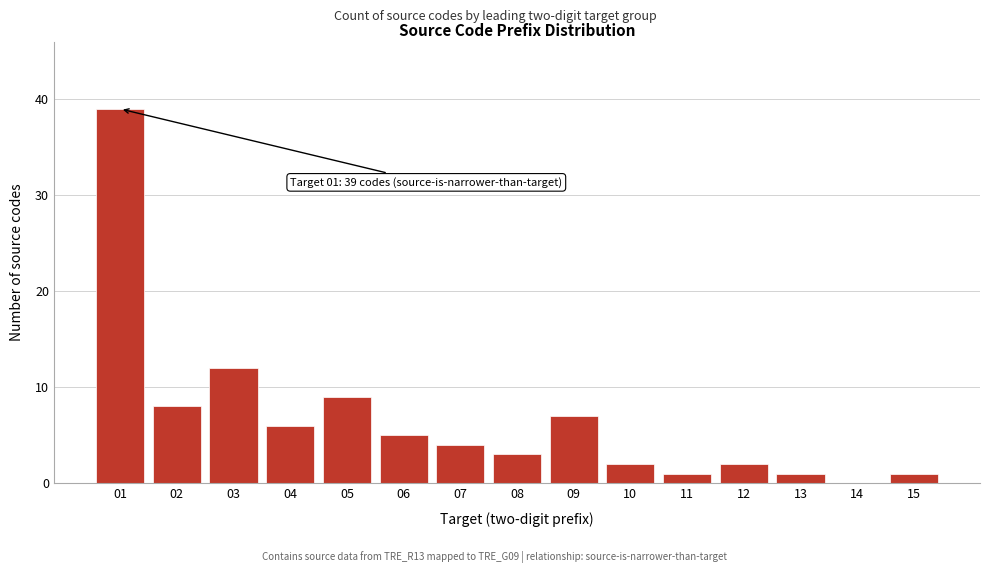

Reading right to left, list all the values displayed in this chart.

15=1	14=0	13=1	12=2	11=1	10=2	09=7	08=3	07=4	06=5	05=9	04=6	03=12	02=8	01=39